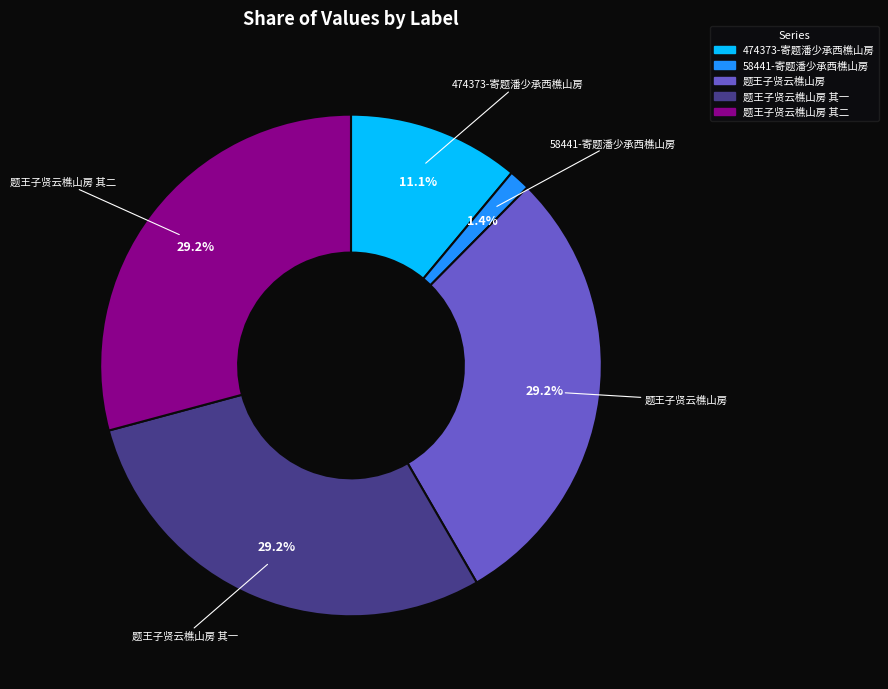

Between 474373-寄题潘少承西樵山房 and 题王子贤云樵山房 其一, which is larger?

题王子贤云樵山房 其一